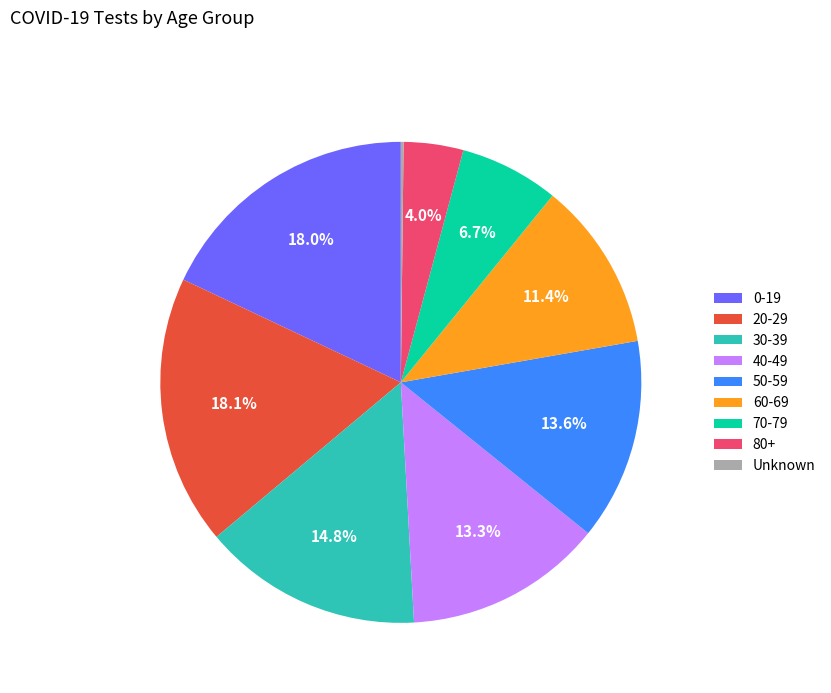

To the nearest percent, what is the average slice percentage?

11%